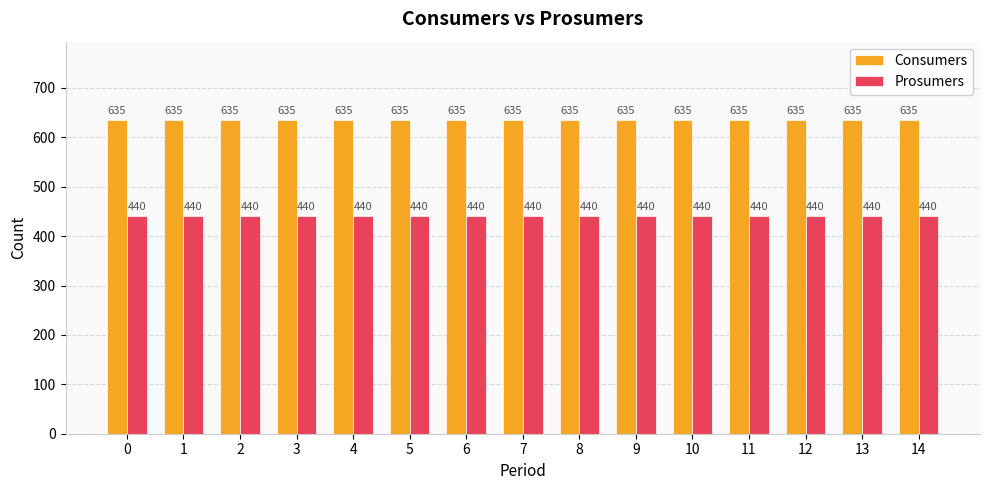

What is the total value across all series at 6?

1075